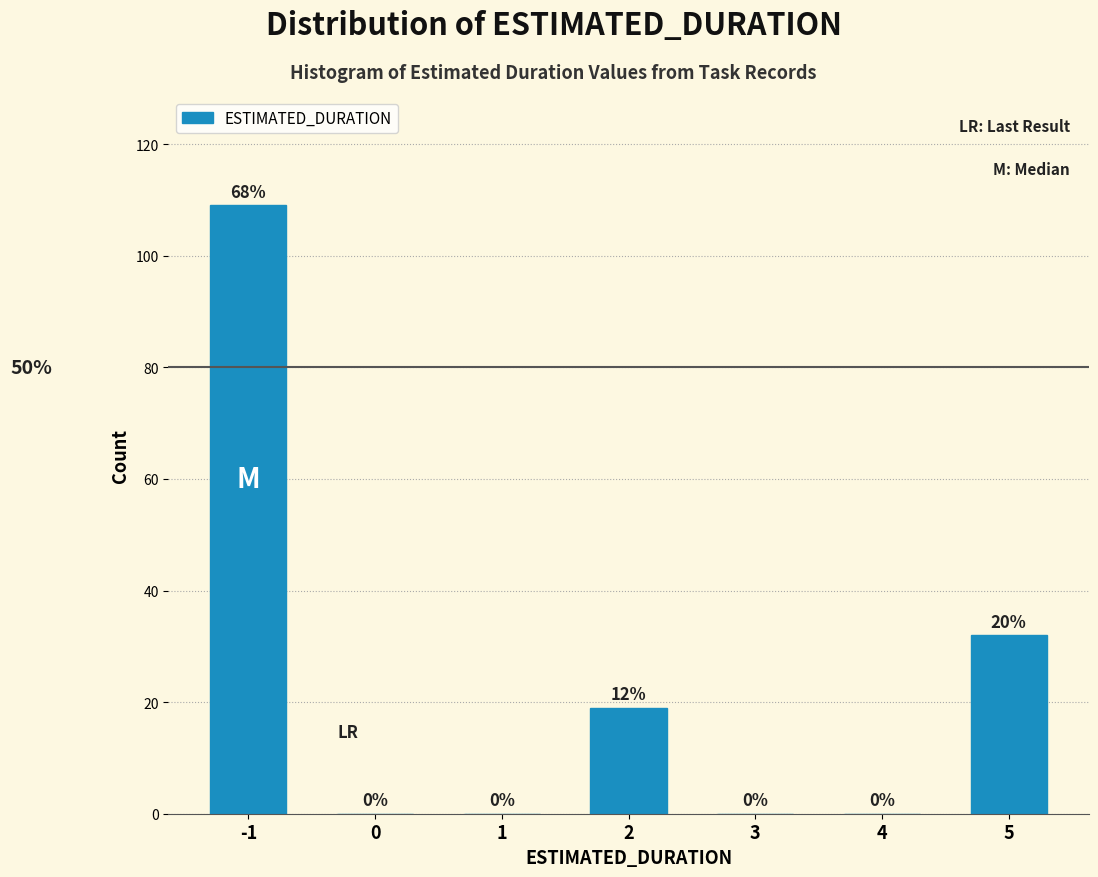

Reading left to right, list all the values displayed in this chart.

-1=109	0=0	1=0	2=19	3=0	4=0	5=32